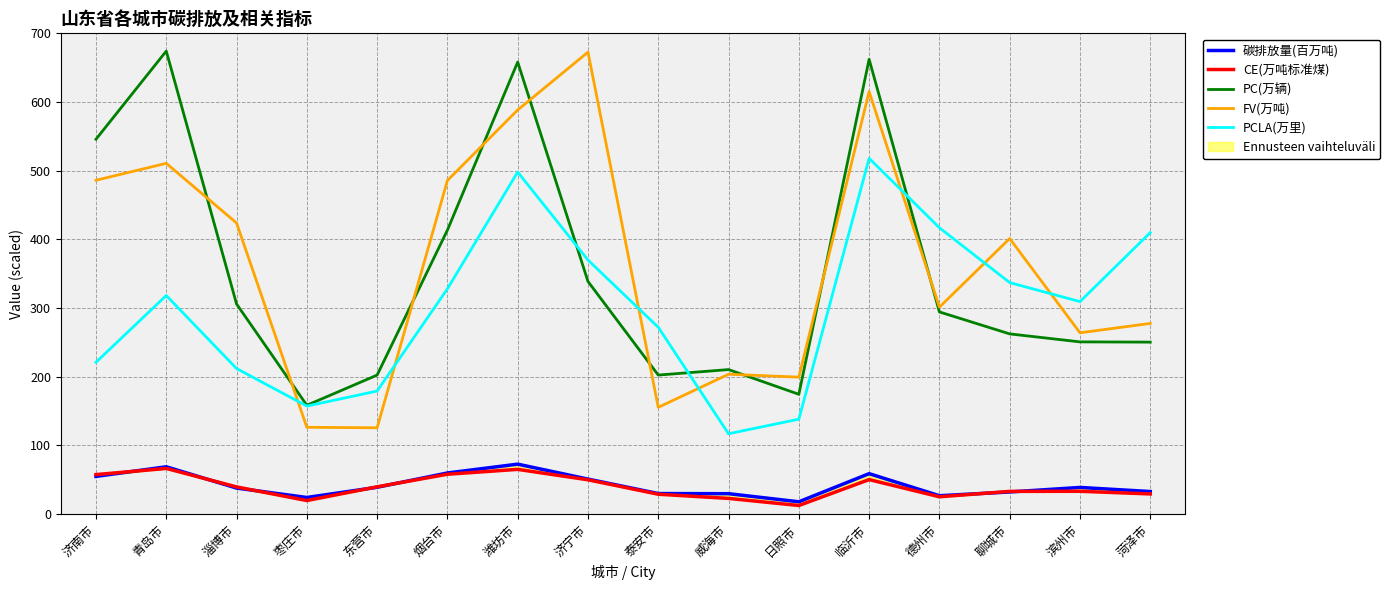

Is the value of 碳排放量(百万吨) at 德州市 greater than the value of PC(万辆) at 聊城市?

No